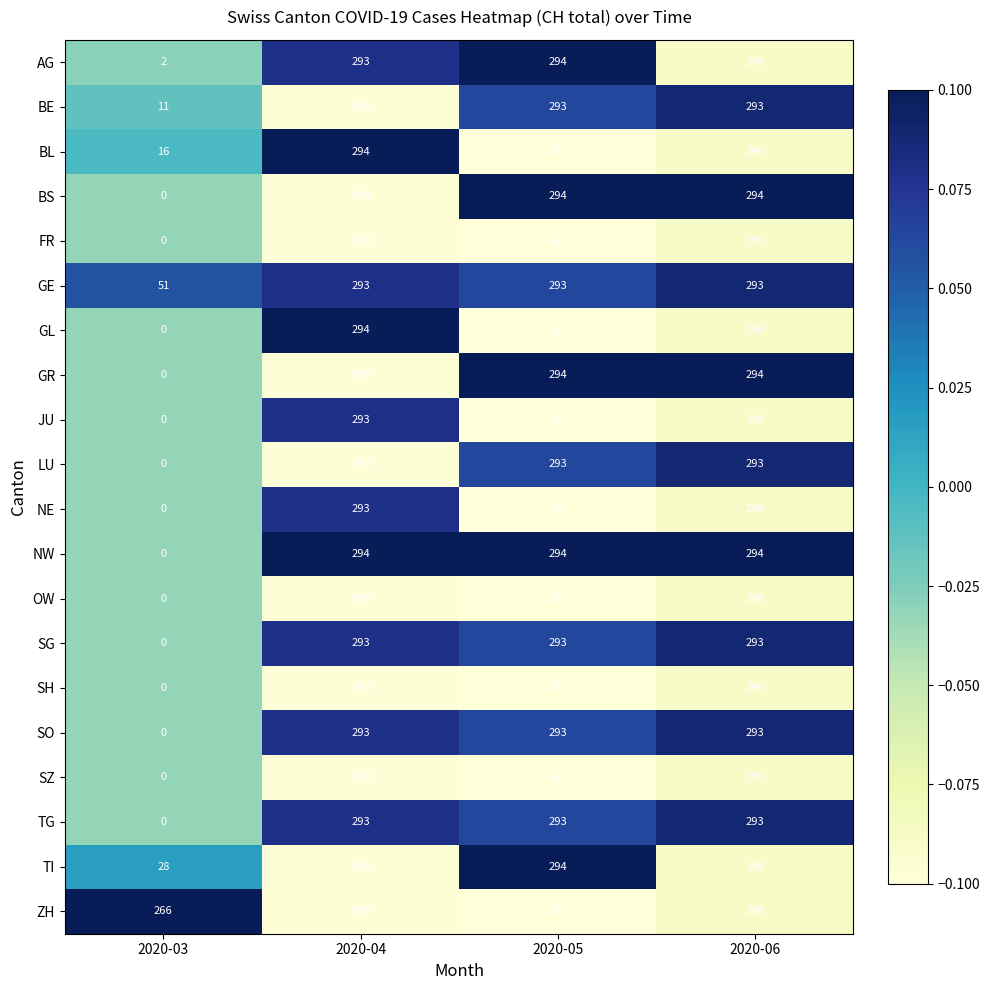

Count the number of data series in this chart.

20